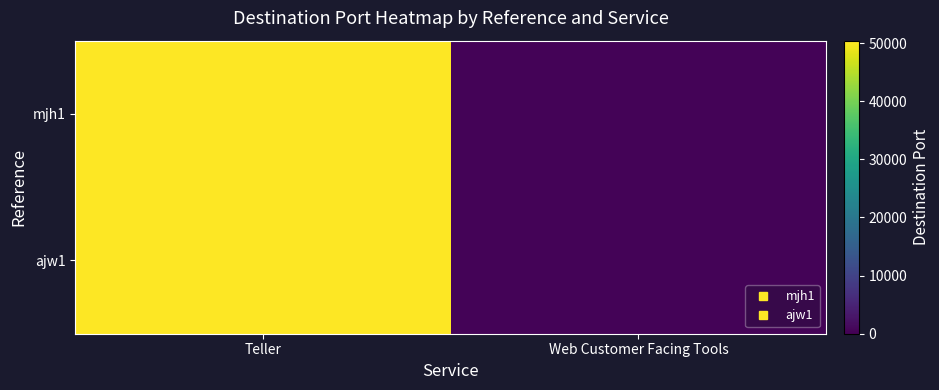

At how many categories does at least one series exceed 5921?

1